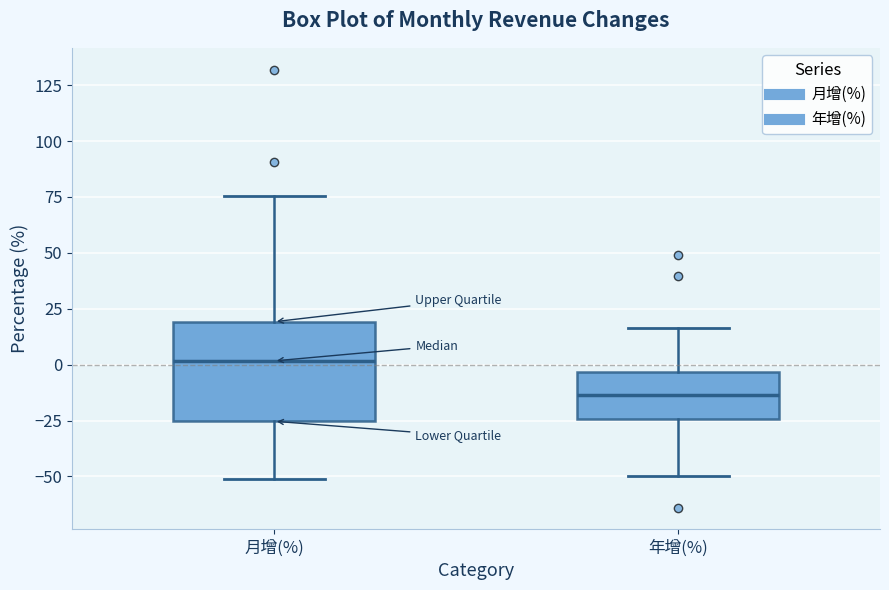

Where is the lower edge of the box for 月增(%) on the y-axis? The values are not printed on the chart, so give them approximately, as read against the axis.

-25